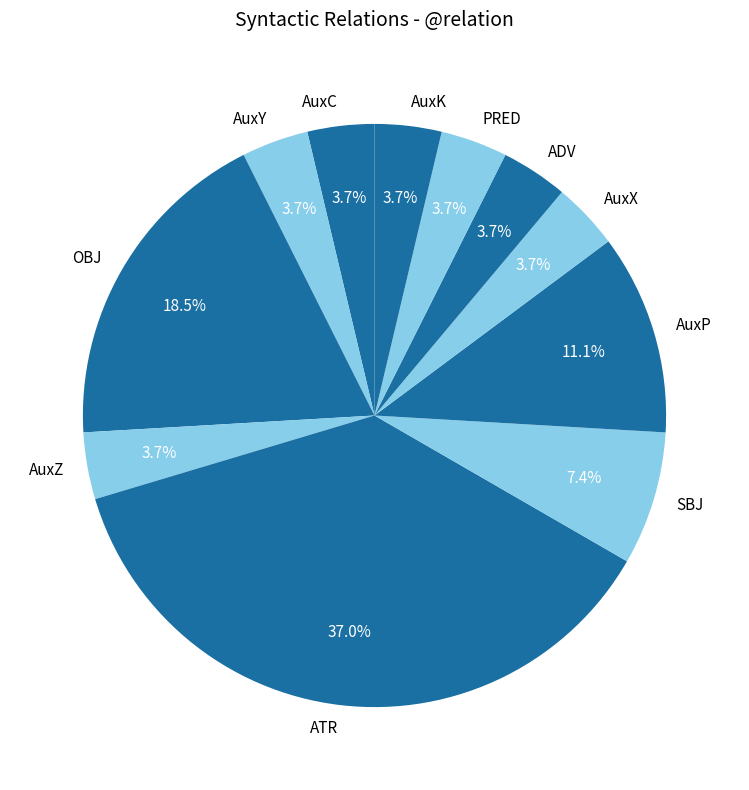

To the nearest percent, what percentage of the pie is AuxY?

4%